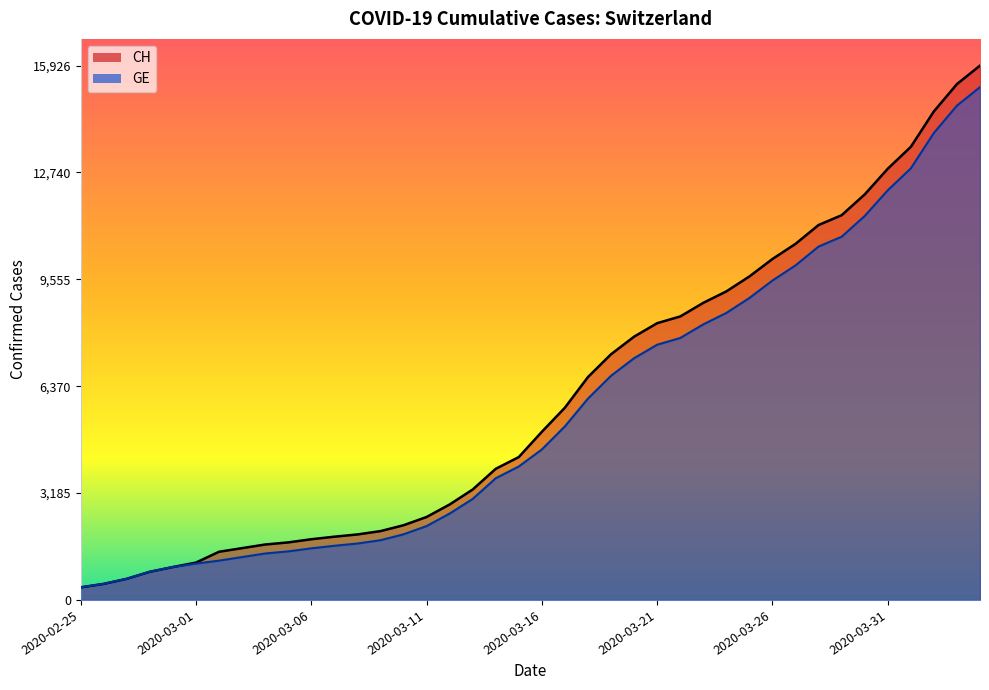

How many lines are shown in the chart?

2